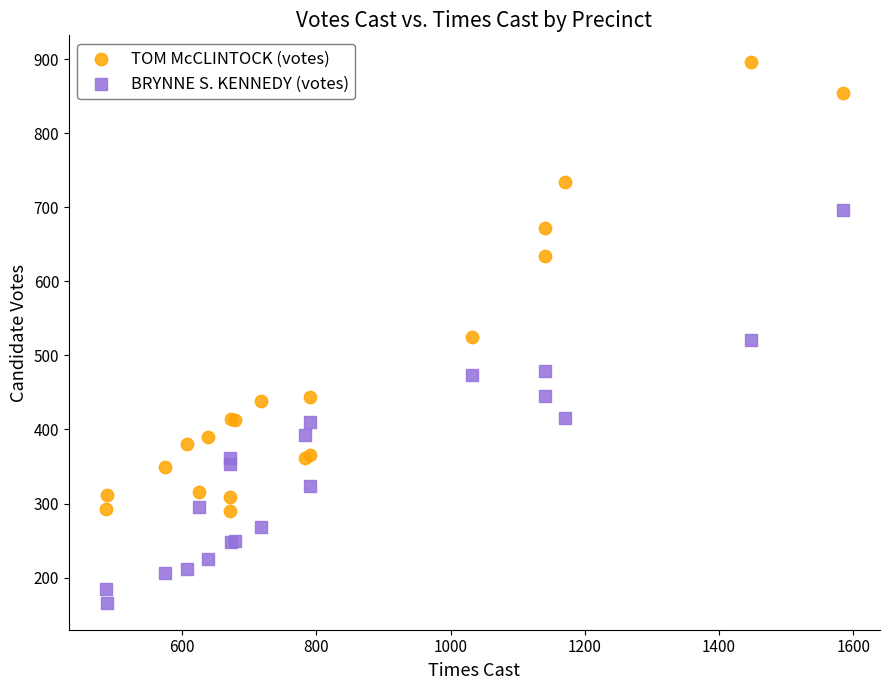

In the TOM McCLINTOCK (votes) series, what Y value is closest to 593?

634